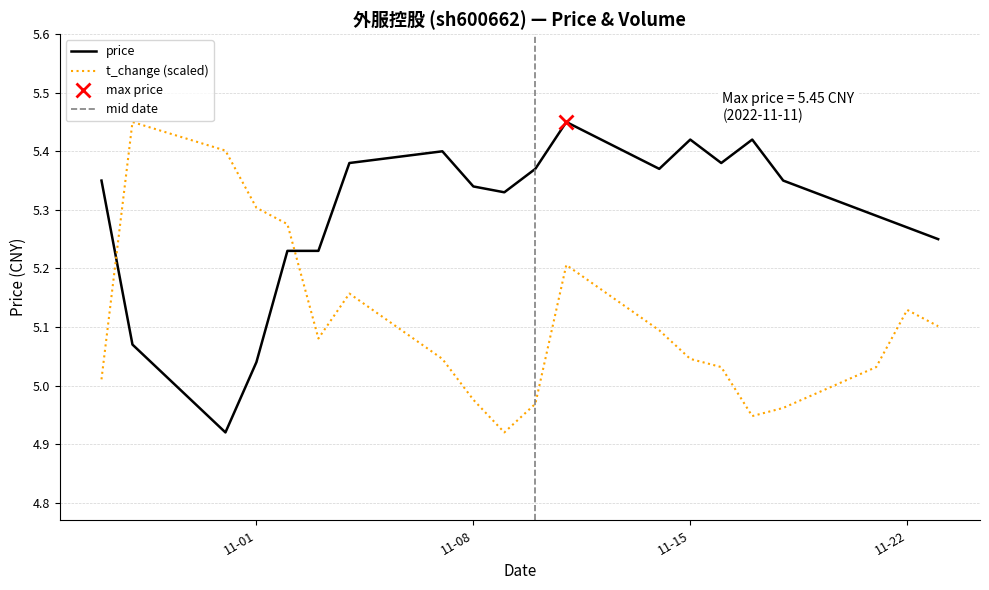

List the series in order of their overall mean, highest first.

price, volume